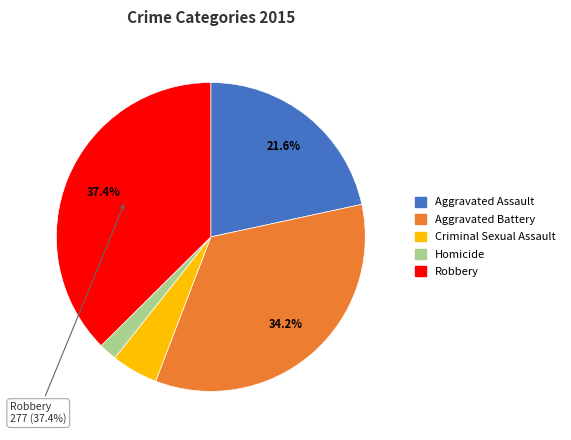

Which slice is the smallest?

Homicide